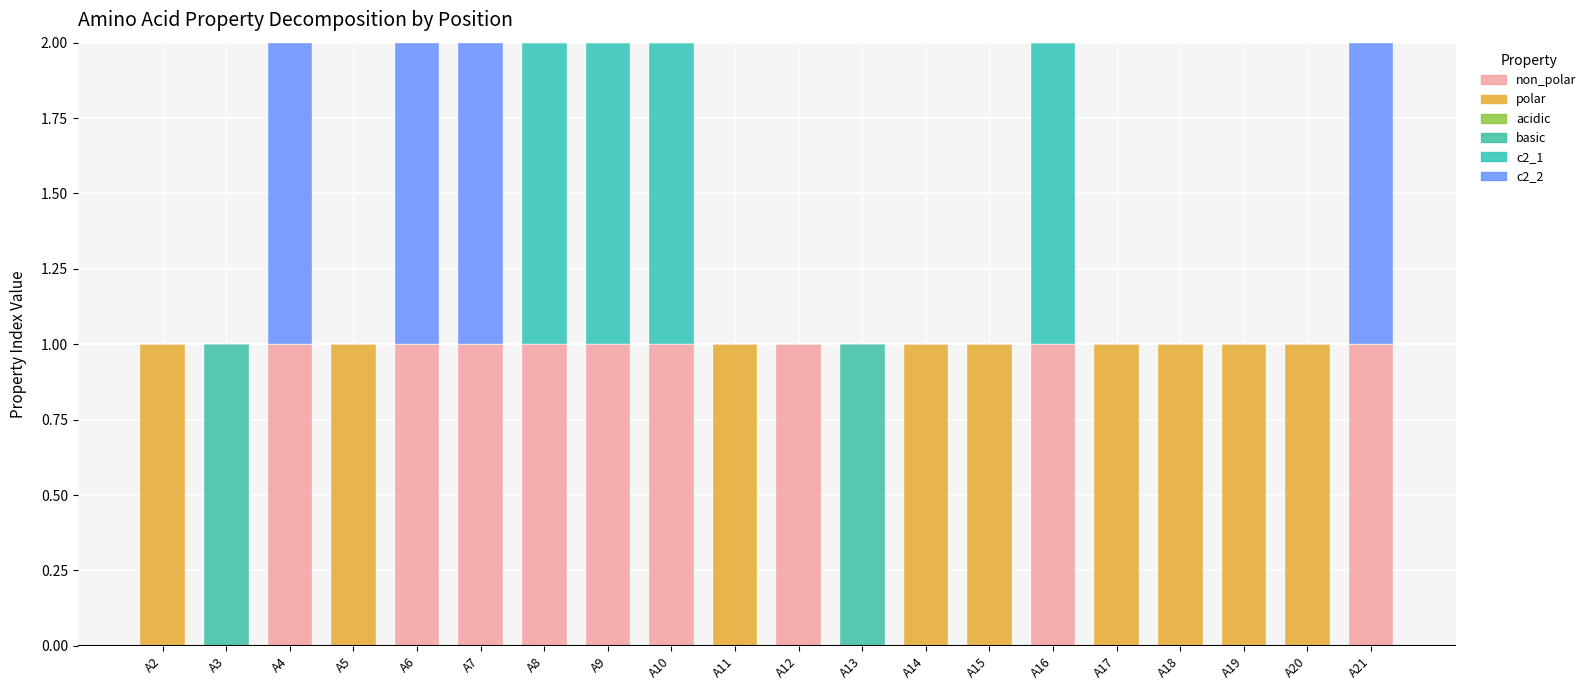

Count the number of data series in this chart.

5